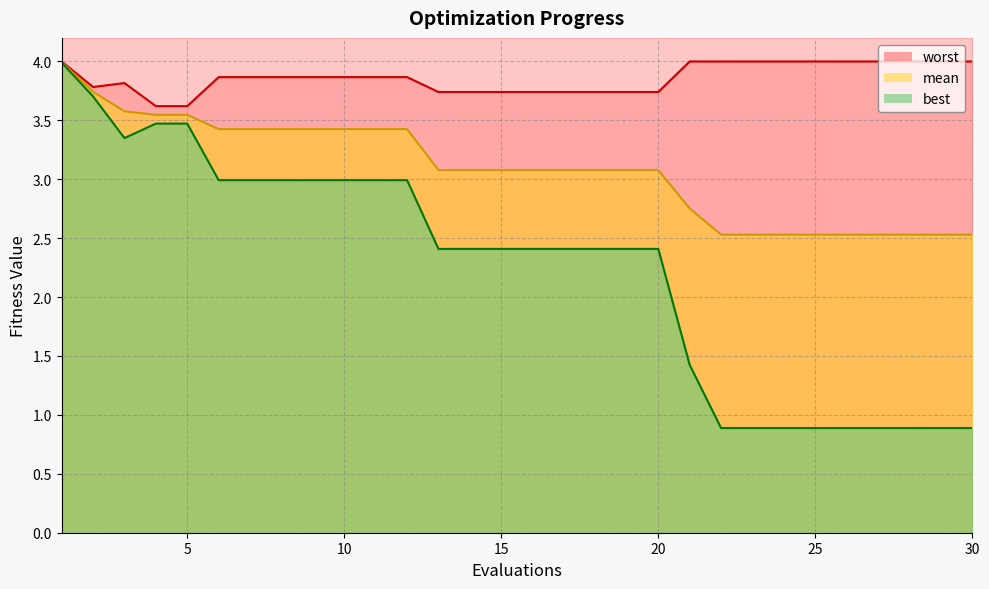

What is the difference between the maximum and minimum values in the mean series?

1.5